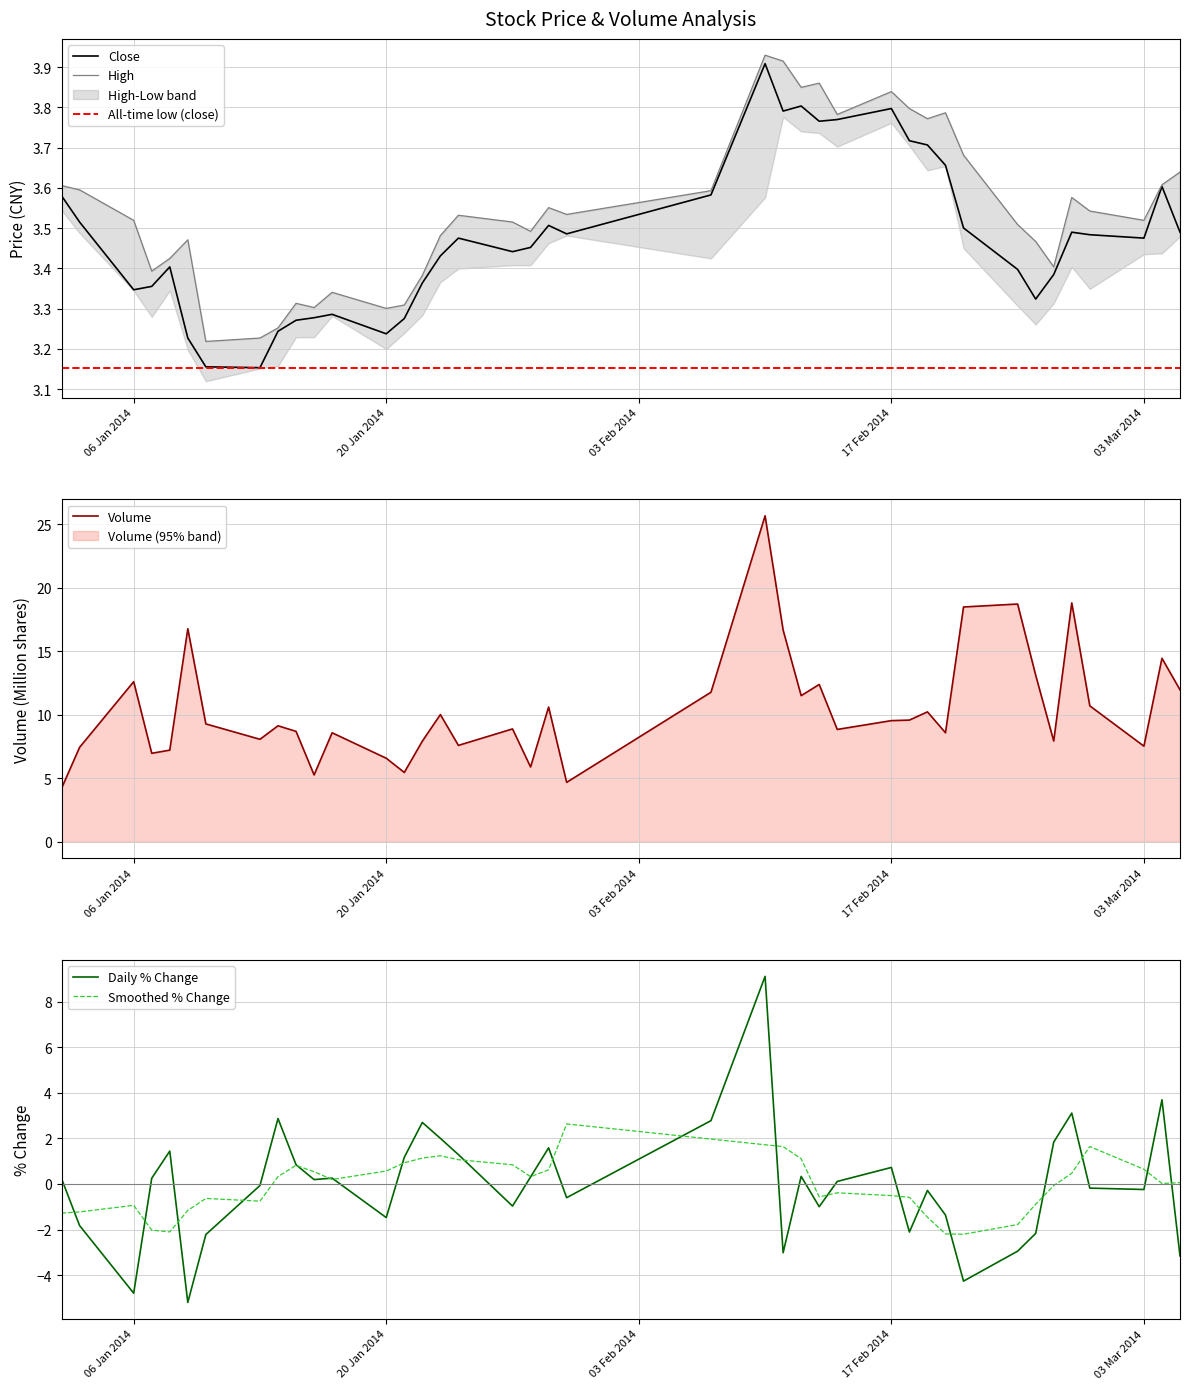

What is the minimum value for Daily % Change?

-5.2